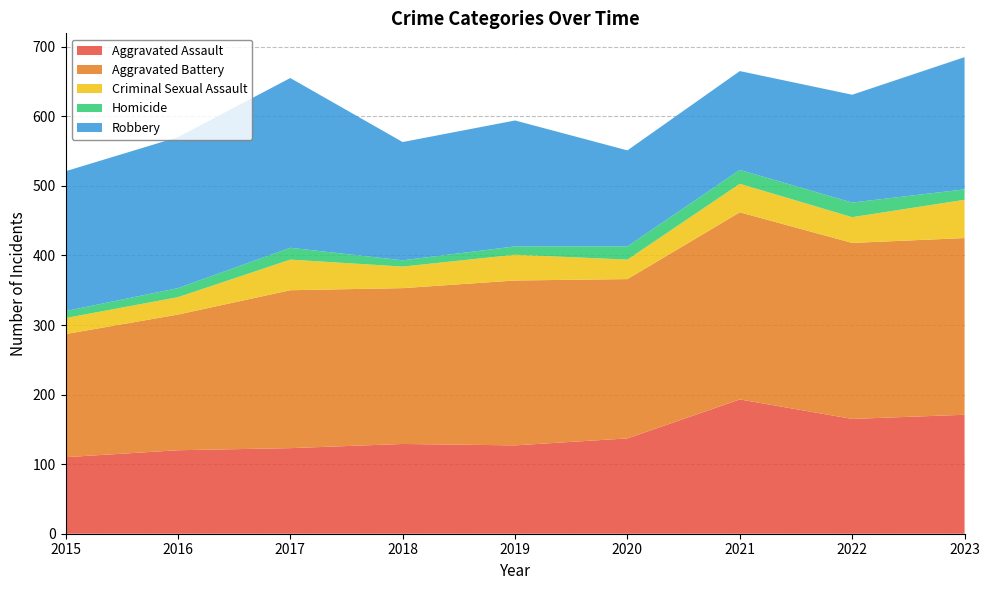

Reading left to right, what are all the values shown in this chart?

Aggravated Assault: 2015=110	2016=120	2017=123	2018=129	2019=127	2020=137	2021=193	2022=165	2023=171
Aggravated Battery: 2015=177	2016=195	2017=227	2018=224	2019=237	2020=229	2021=269	2022=253	2023=254
Criminal Sexual Assault: 2015=23	2016=25	2017=44	2018=31	2019=37	2020=28	2021=41	2022=37	2023=55
Homicide: 2015=10	2016=13	2017=17	2018=9	2019=12	2020=19	2021=20	2022=21	2023=15
Robbery: 2015=201	2016=217	2017=244	2018=170	2019=181	2020=138	2021=142	2022=155	2023=190